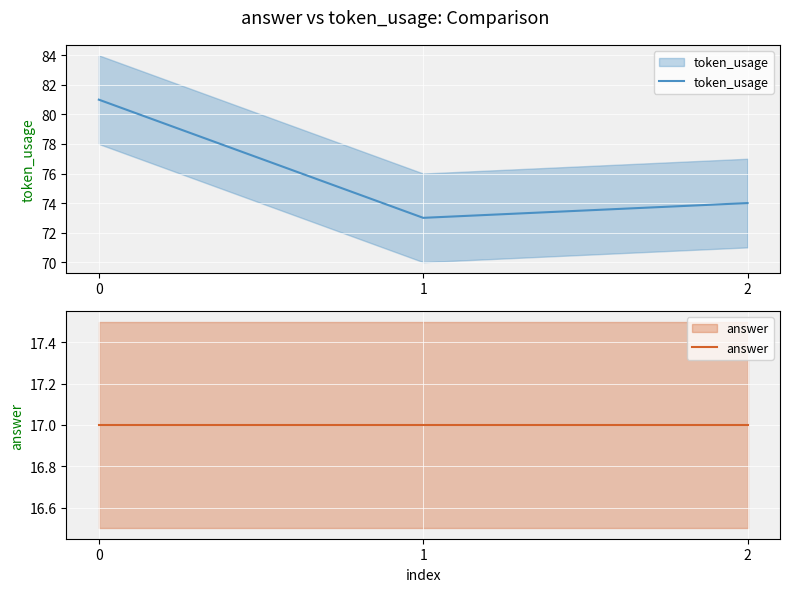

Does the chart display data point markers on the line(s)?

No